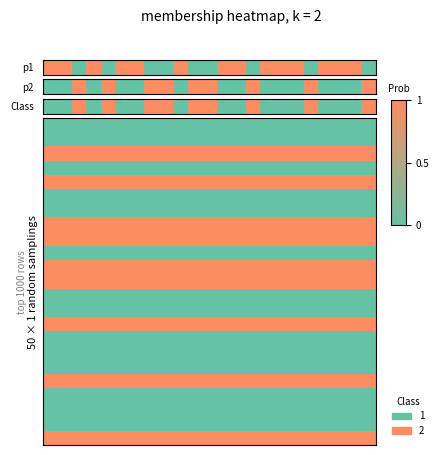

Which label corresponds to the largest value in the chart?

2